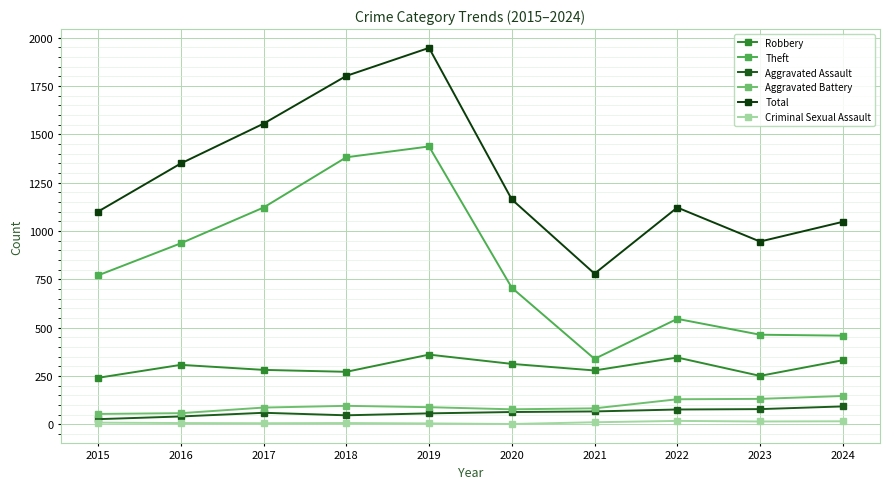

Is it true that Theft equals 109 at 2021?

False